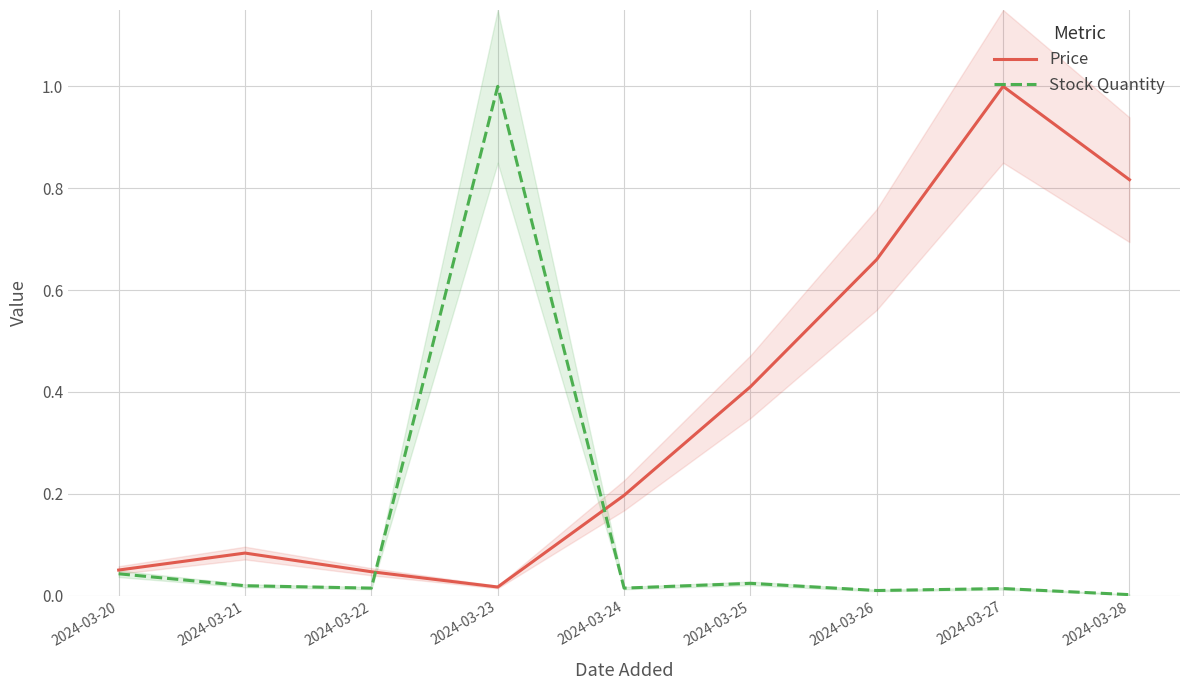

What are all the series names shown in the legend?

Price, Stock Quantity